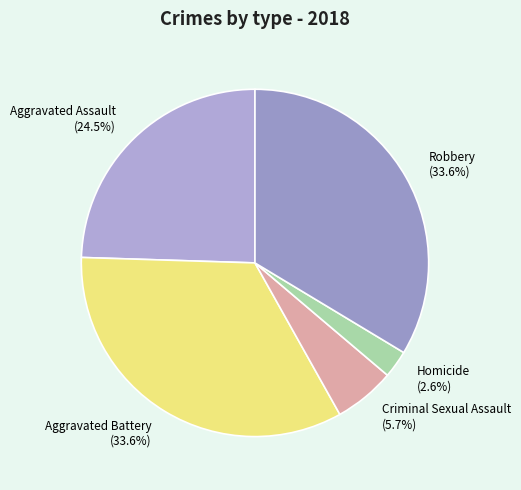

What is the ratio of the value at Criminal Sexual Assault to the value at Homicide?

2.2